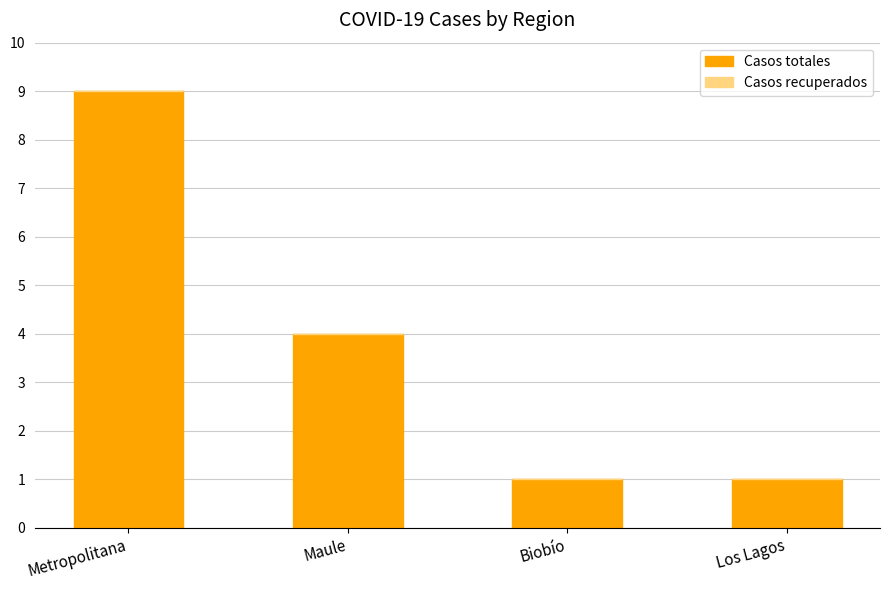

Is it true that the value at Metropolitana is 9?

True